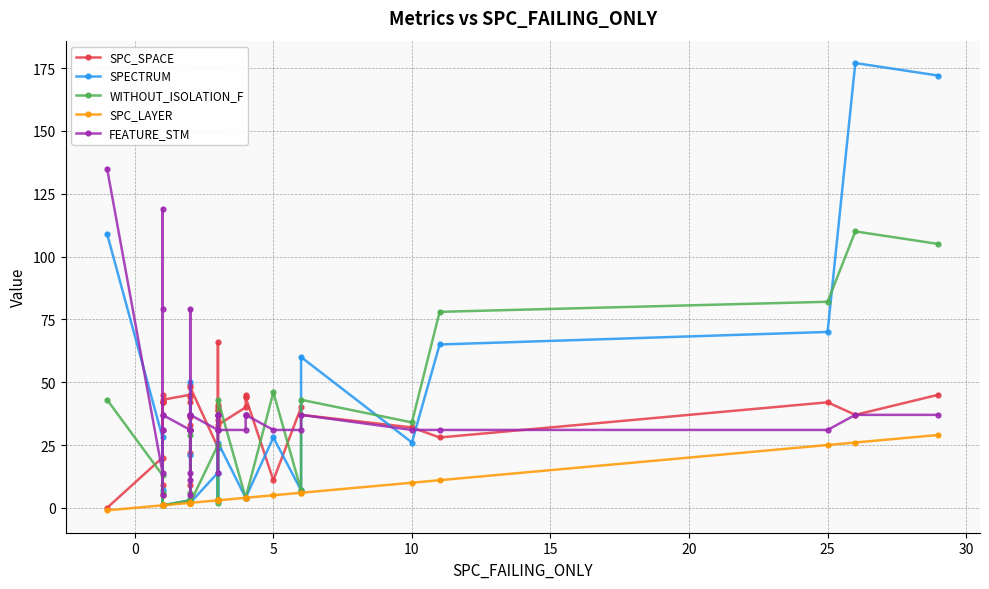

At how many categories does at least one series exceed 153?

2